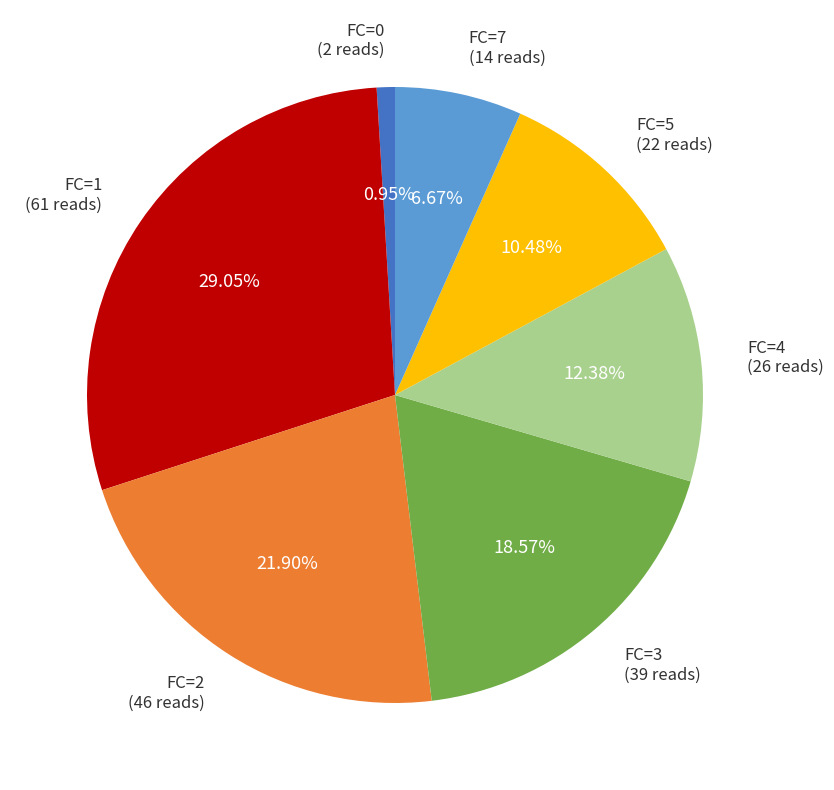

What is the largest slice in the pie chart?

FC=1